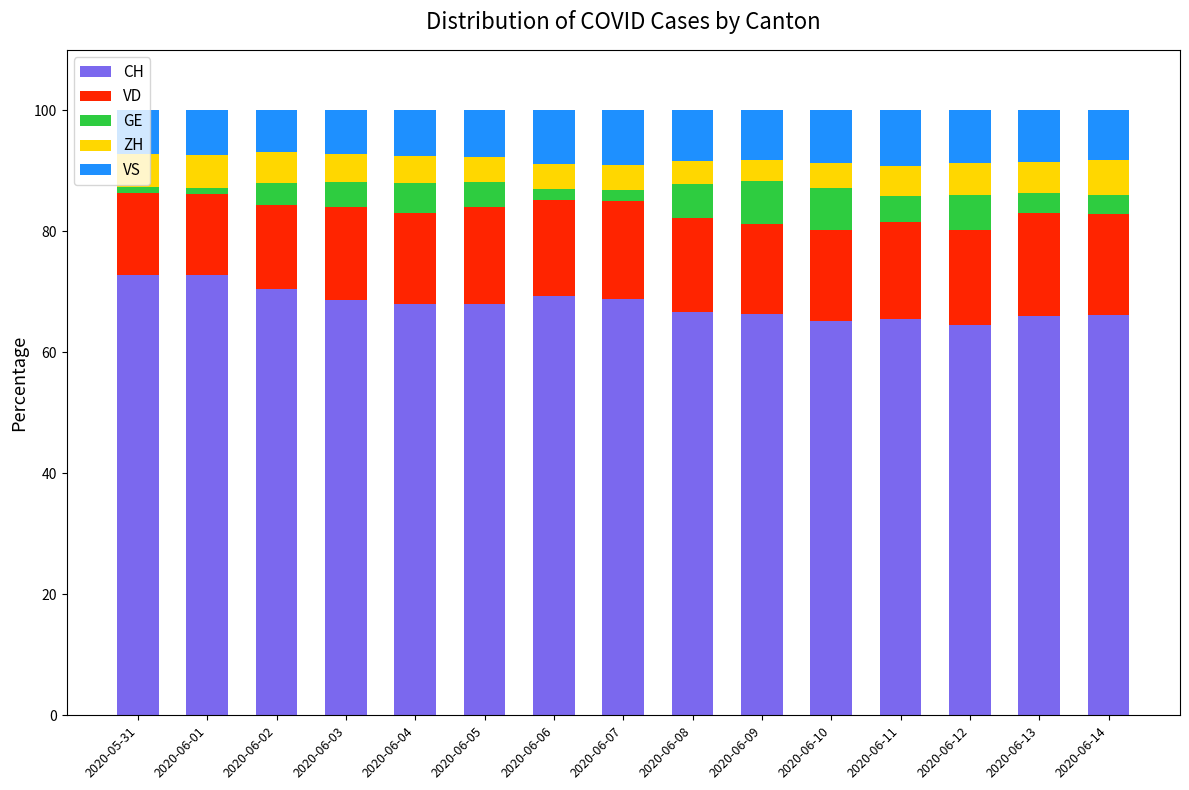

What is the total value across all series at 2020-06-03?

100.0